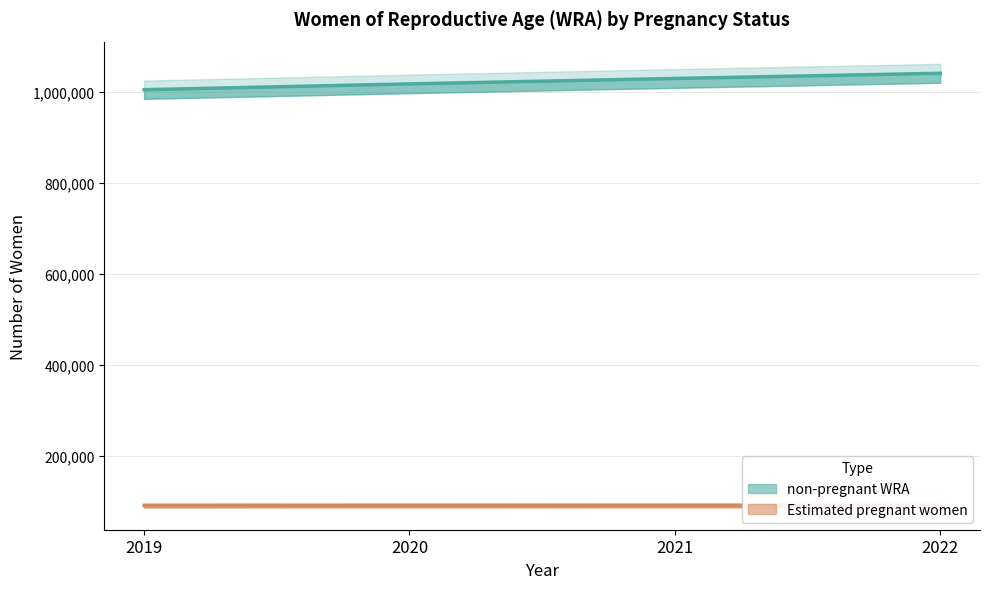

True or false: Estimated pregnant women has more than 0 interior local peaks.

False